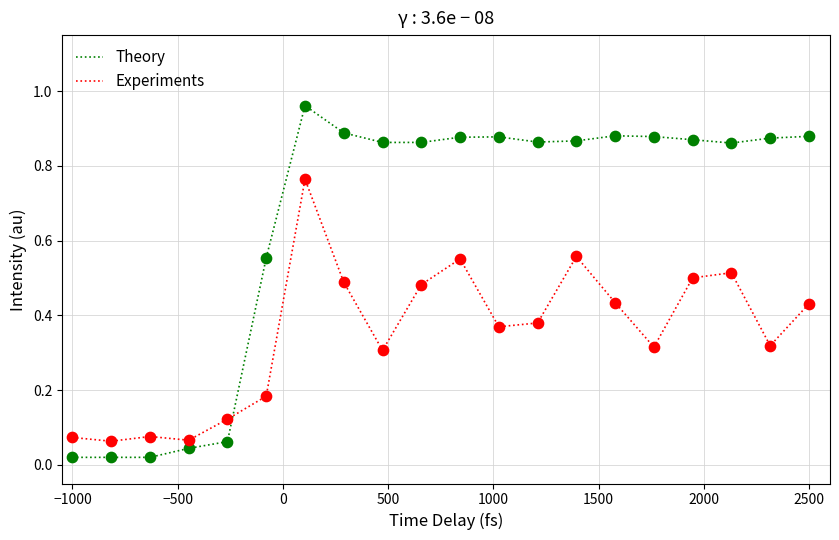

Which series has the largest total across all categories?

Theory